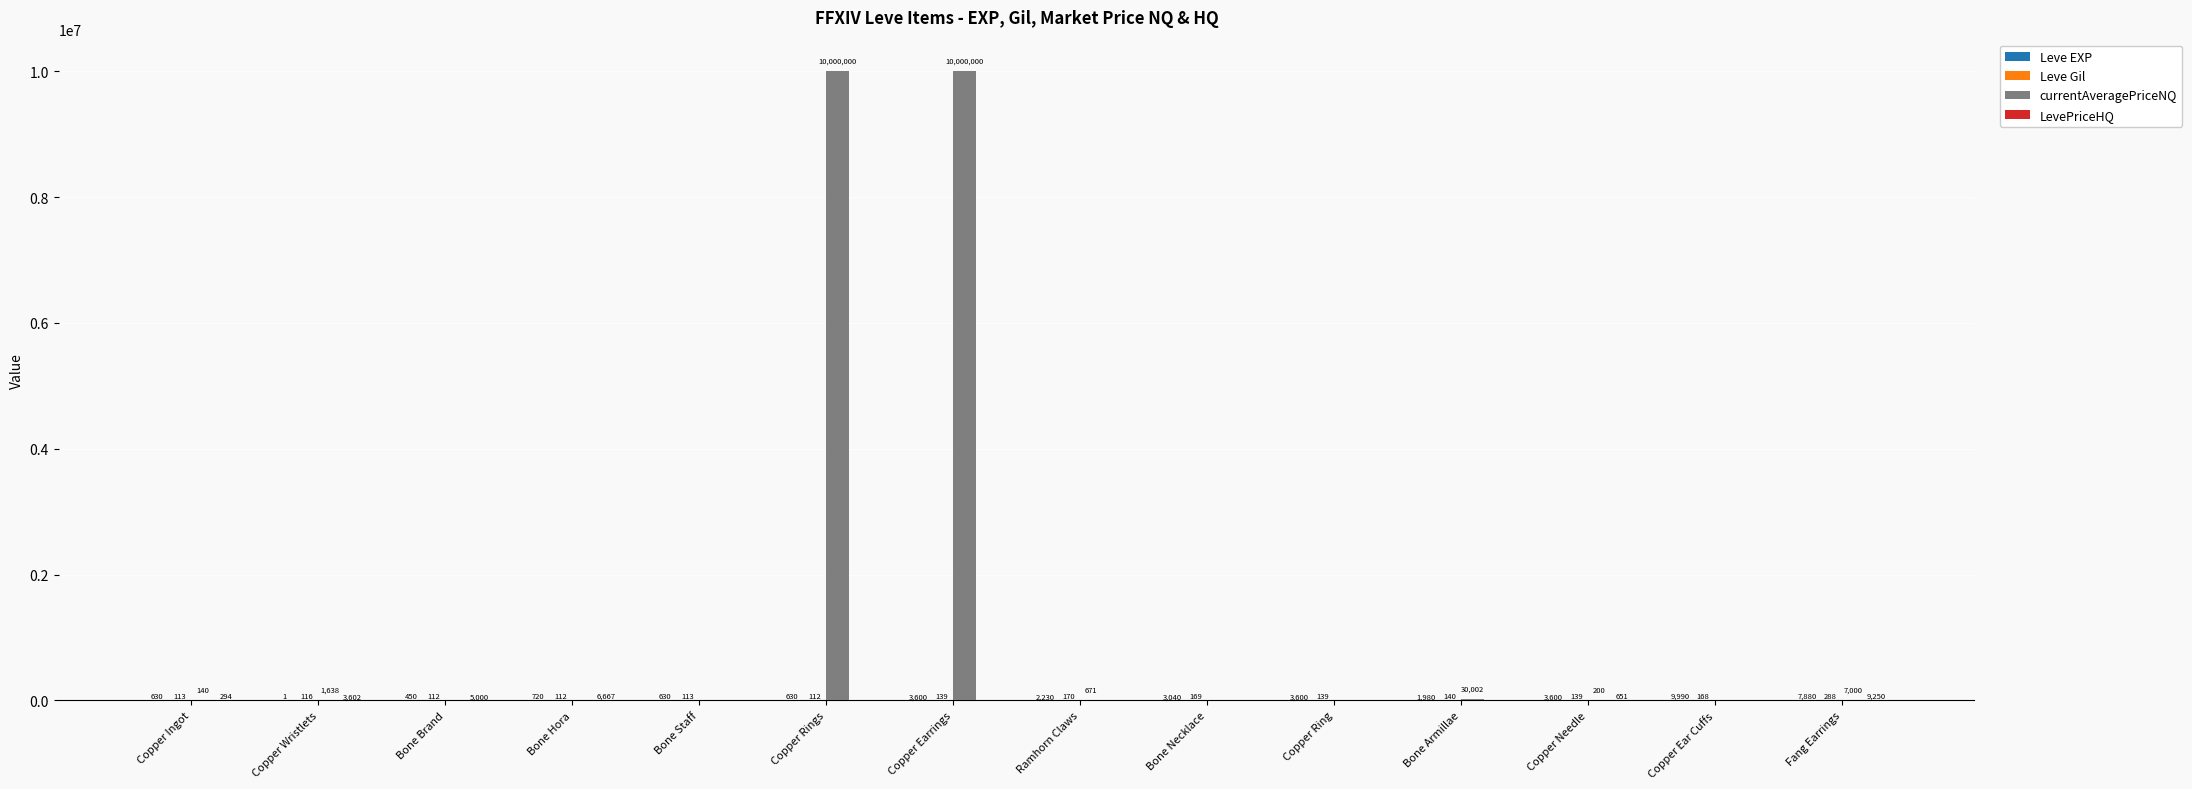

Between Copper Rings and Bone Armillae, which series saw the biggest shift?

currentAveragePriceNQ